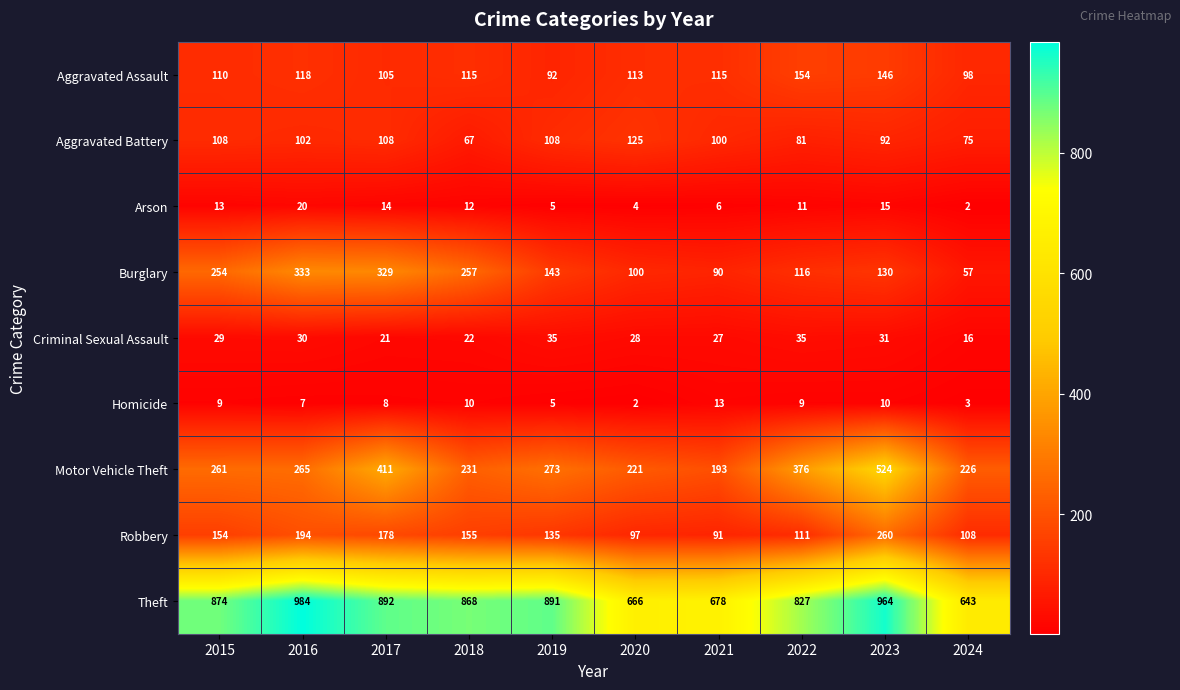

What is the difference between the maximum and minimum values in the Burglary series?

276